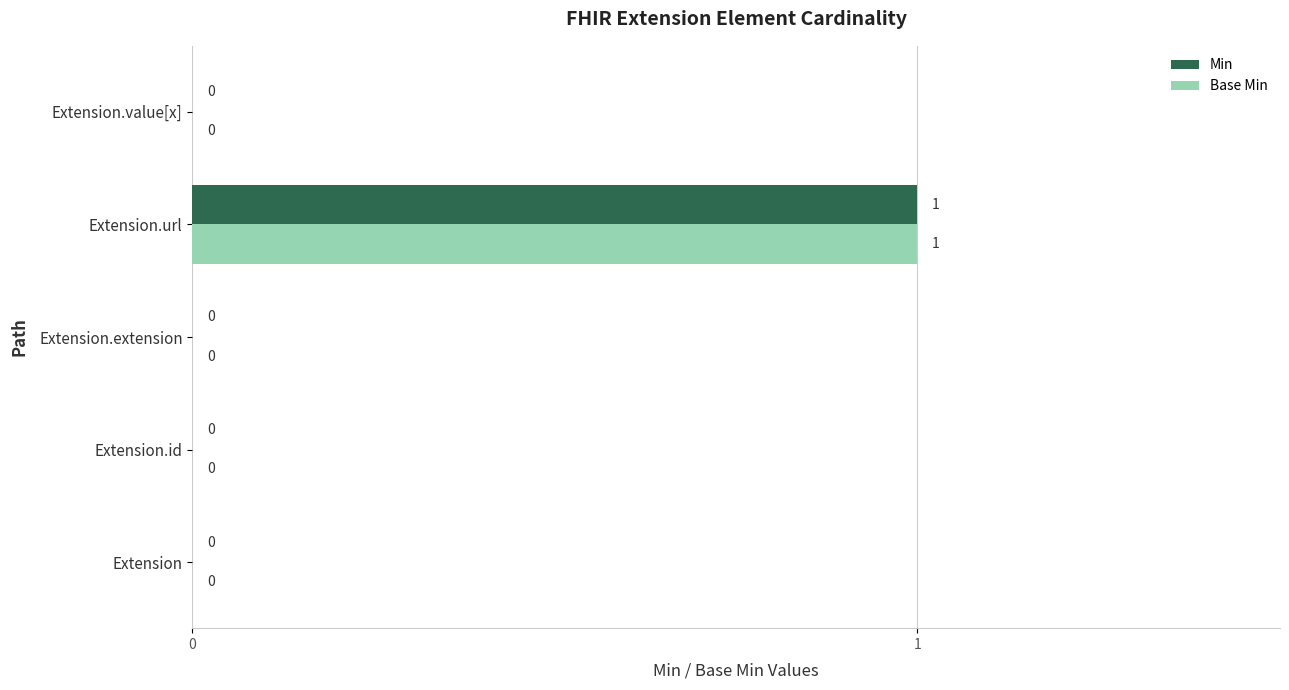

The Min series shows 0 at Extension.id. True or false?

True